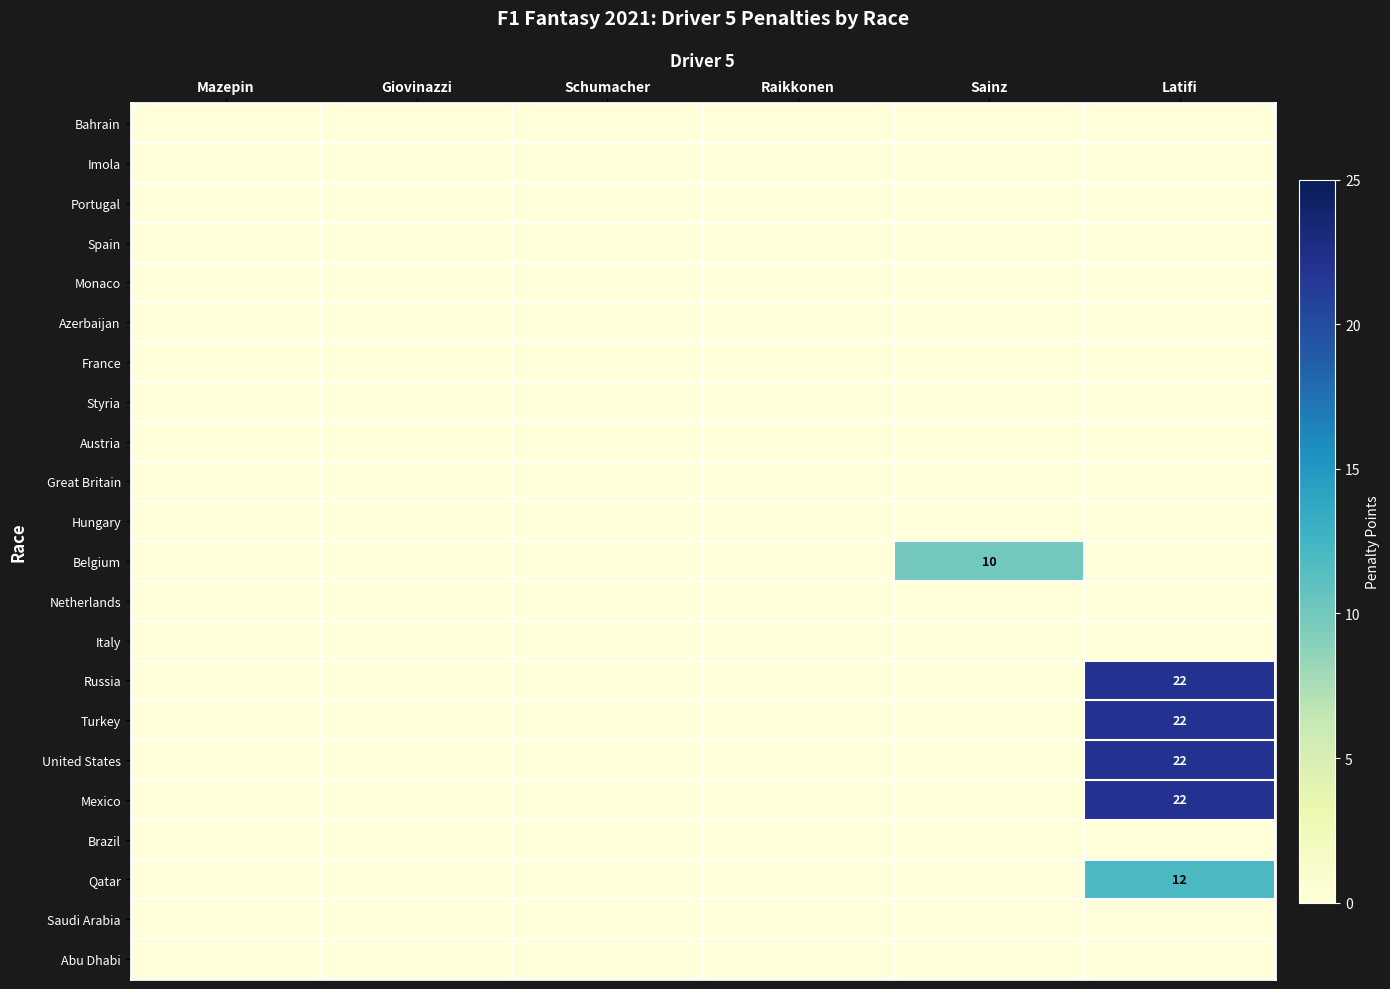

Is it true that Qatar equals 12 at Latifi?

True